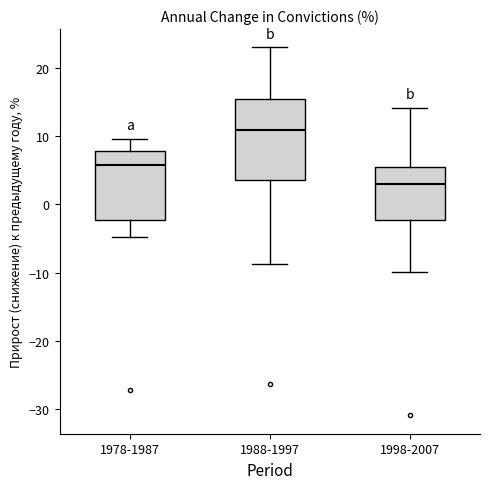

Reading left to right, read every box against the y-axis: the position of its median line, the range the box covers, and the ends of its whiskers. The values are not printed on the chart, so give them approximately, as read against the axis.

1978-1987: median 6, box -2 to 8, whiskers -5 to 10
1988-1997: median 11, box 4 to 16, whiskers -9 to 23
1998-2007: median 3, box -2 to 6, whiskers -10 to 14